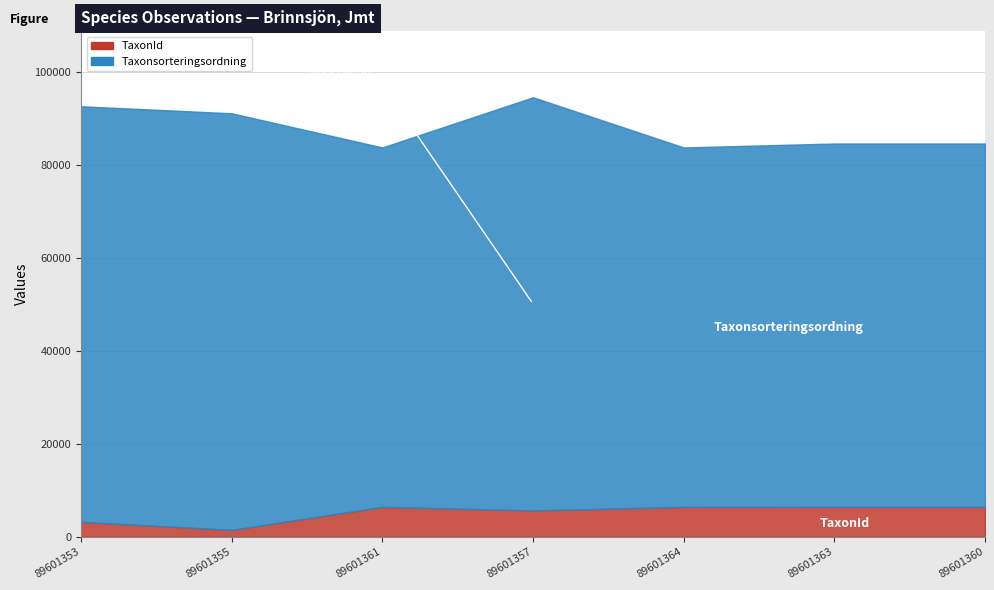

What is the label of the 4th point from the left?

89601357